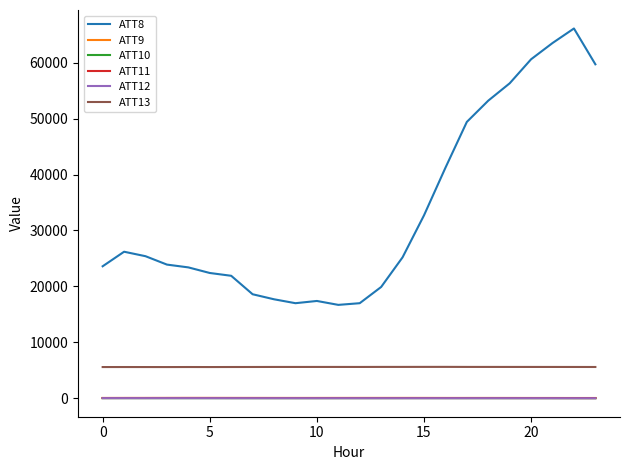

Which series has the largest total across all categories?

ATT8